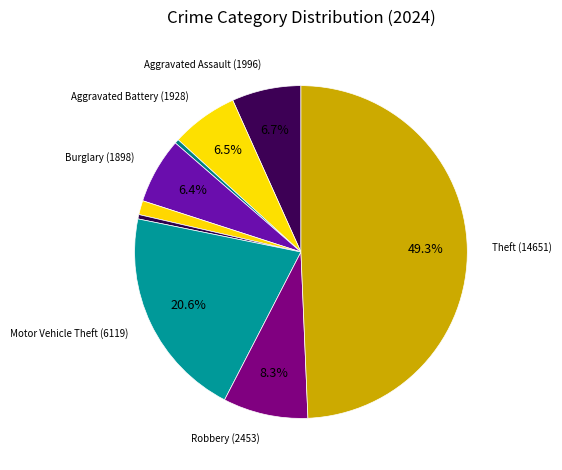

Is there a majority slice in this chart?

No